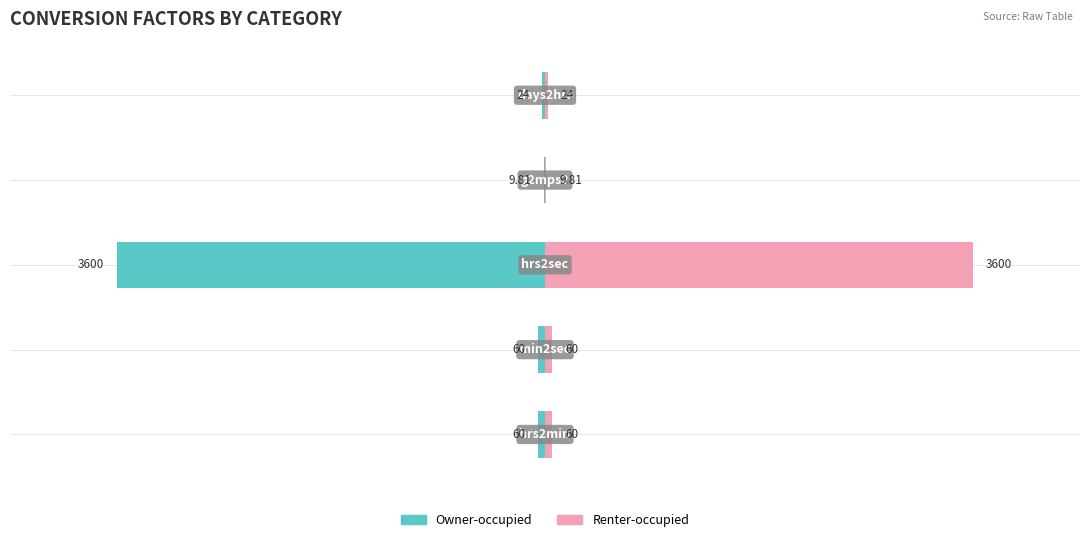

What are all the series names shown in the legend?

Owner-occupied, Renter-occupied